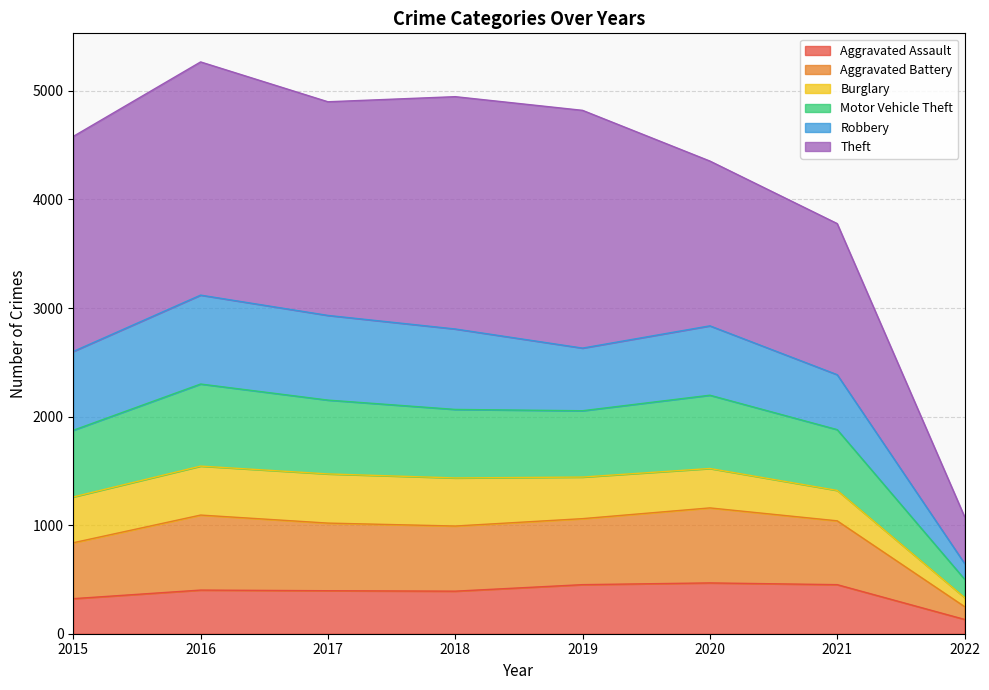

Is it true that Aggravated Assault equals 452 at 2019?

True